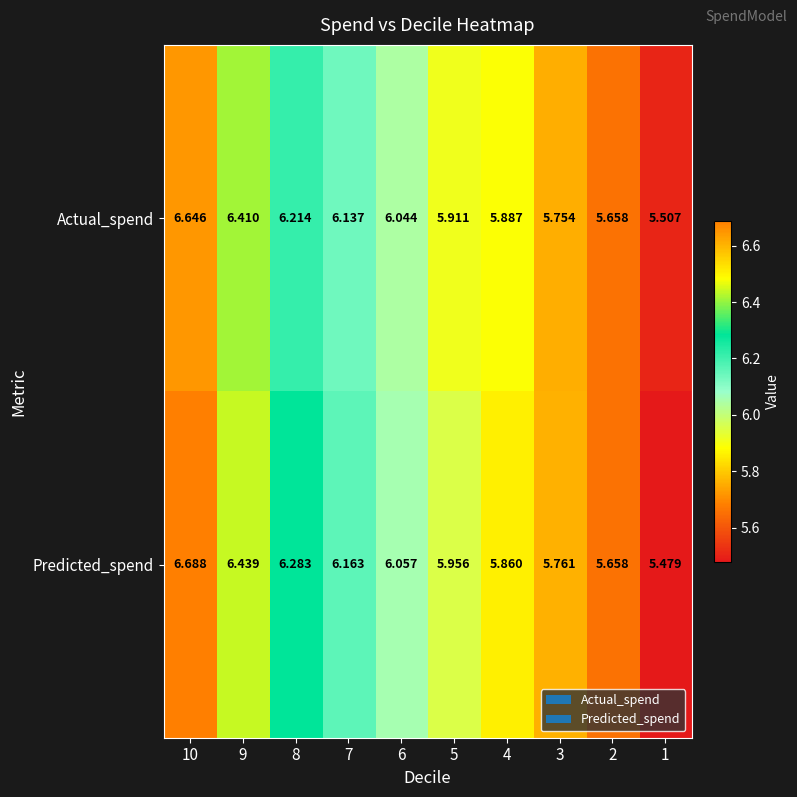

Which series has the largest range (max minus min)?

Predicted_spend